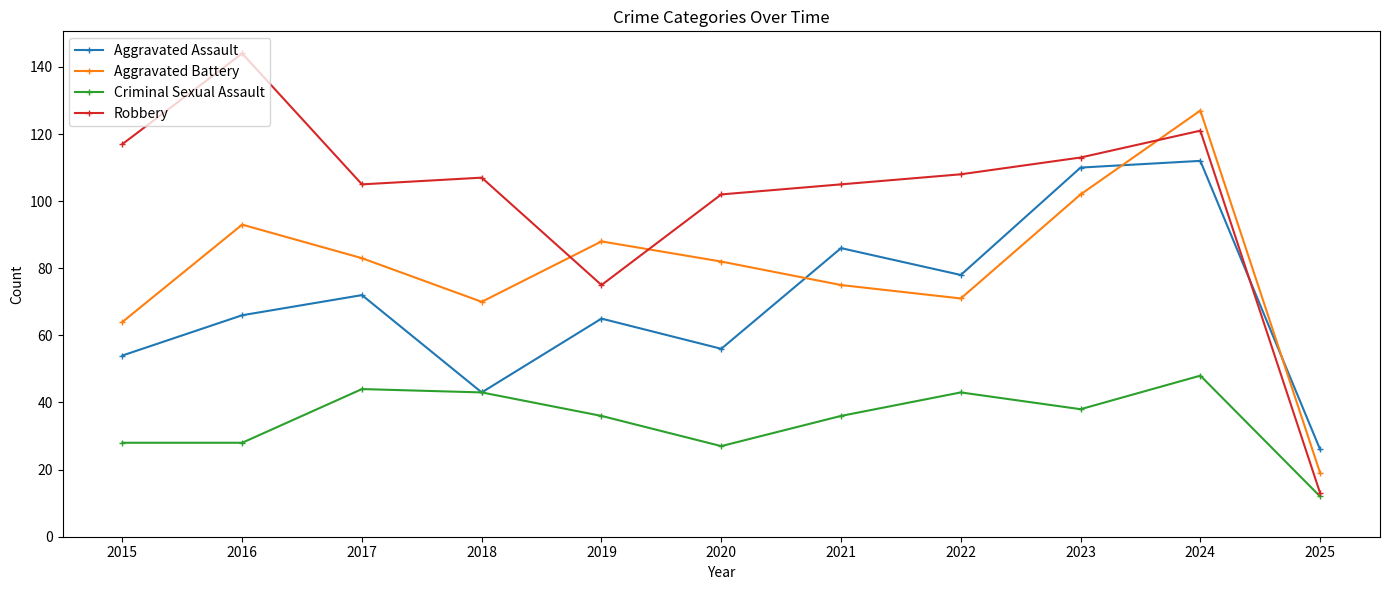

Reading left to right, what are all the values shown in this chart?

Aggravated Assault: 2015=54	2016=66	2017=72	2018=43	2019=65	2020=56	2021=86	2022=78	2023=110	2024=112	2025=26
Aggravated Battery: 2015=64	2016=93	2017=83	2018=70	2019=88	2020=82	2021=75	2022=71	2023=102	2024=127	2025=19
Criminal Sexual Assault: 2015=28	2016=28	2017=44	2018=43	2019=36	2020=27	2021=36	2022=43	2023=38	2024=48	2025=12
Robbery: 2015=117	2016=144	2017=105	2018=107	2019=75	2020=102	2021=105	2022=108	2023=113	2024=121	2025=13